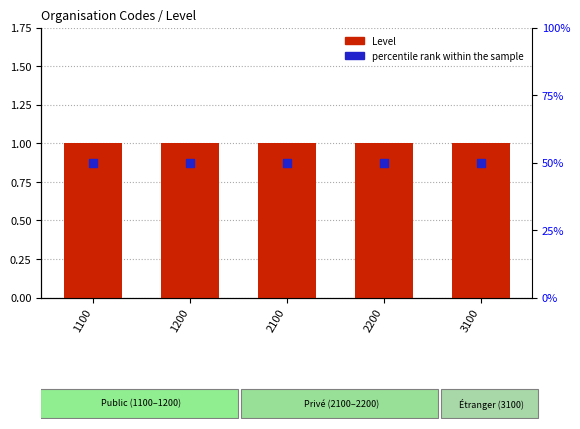

Which series has the widest spread of Y values?

Level